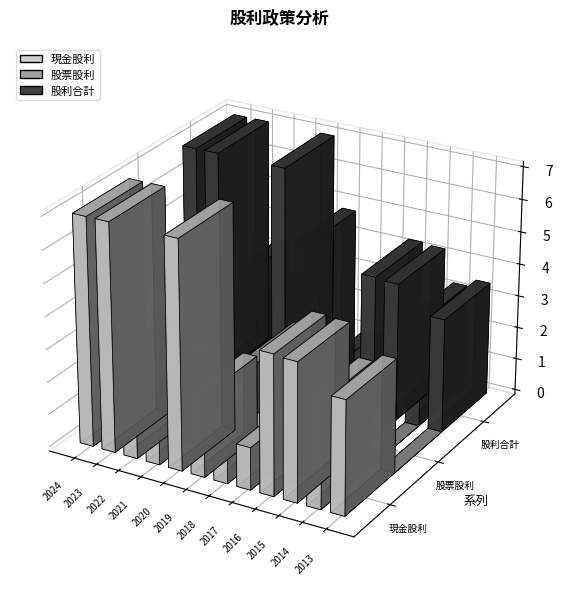

Which series has the widest spread of values?

現金股利